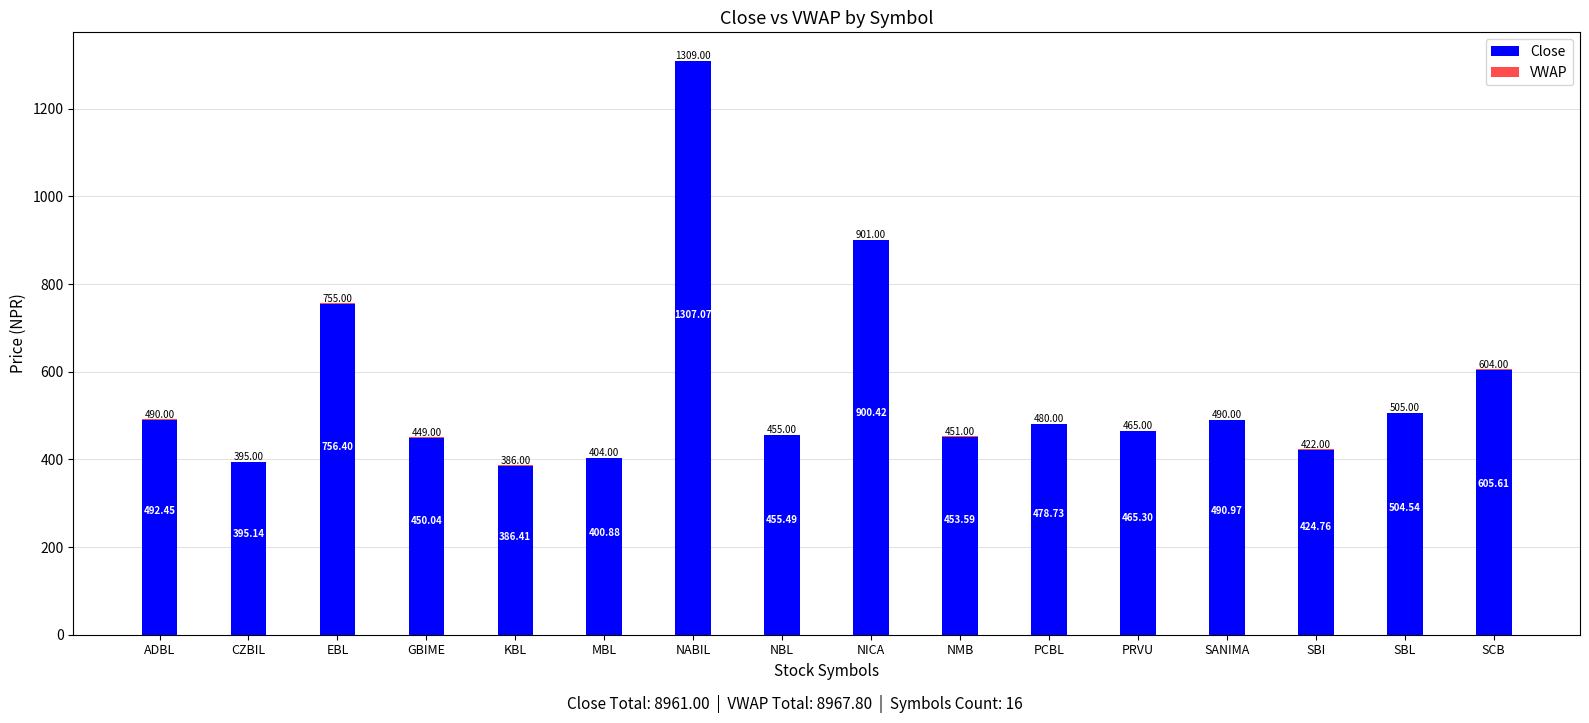

How many data points in Close are less than 480?

8